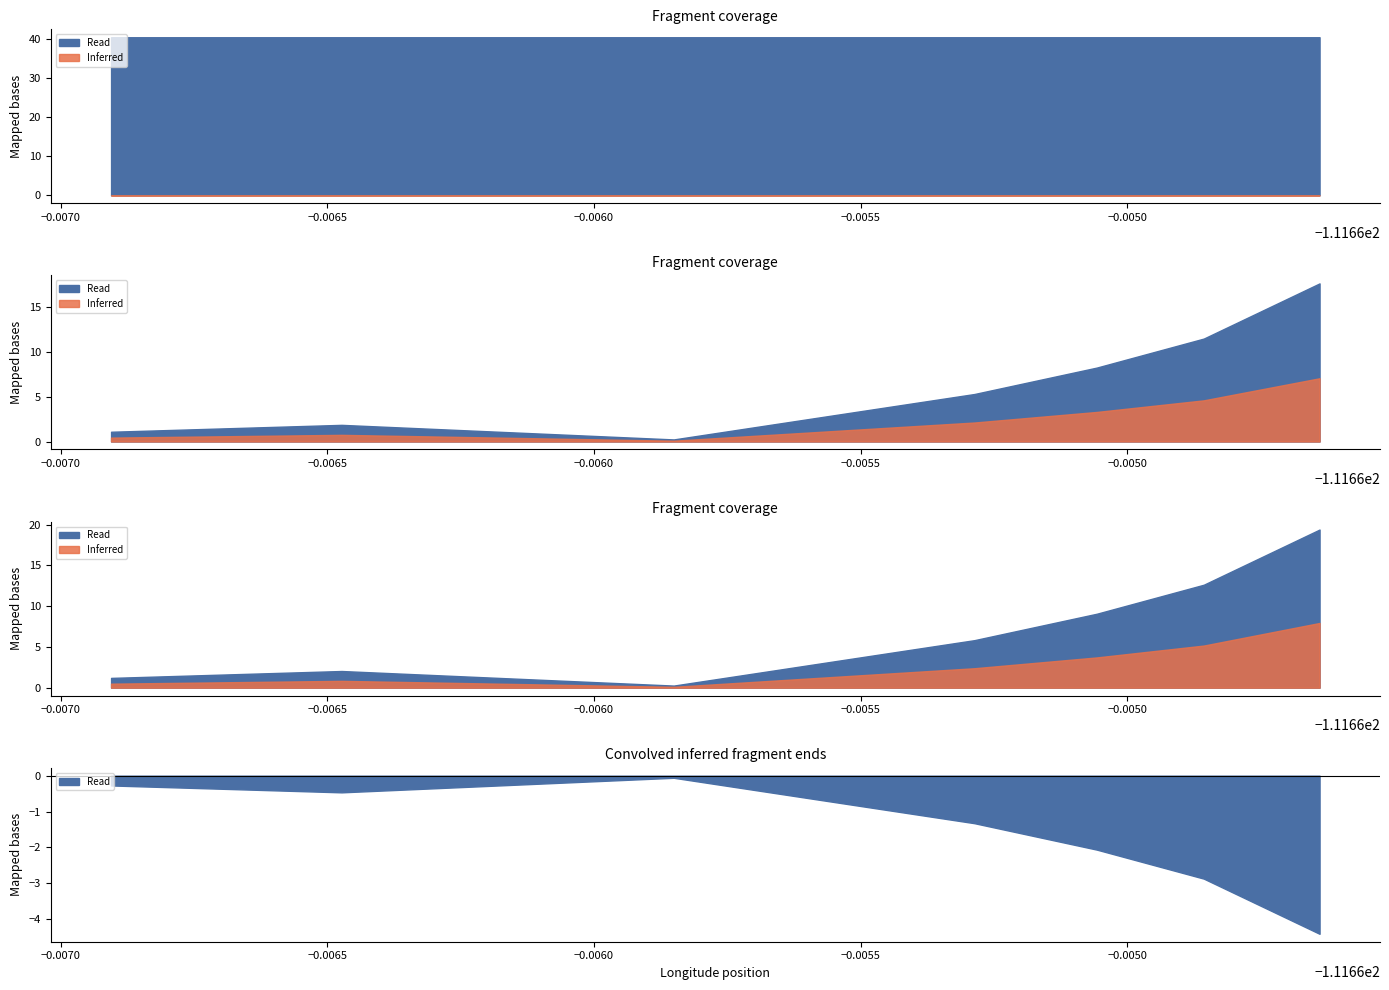

Does the chart display data point markers on the line(s)?

No